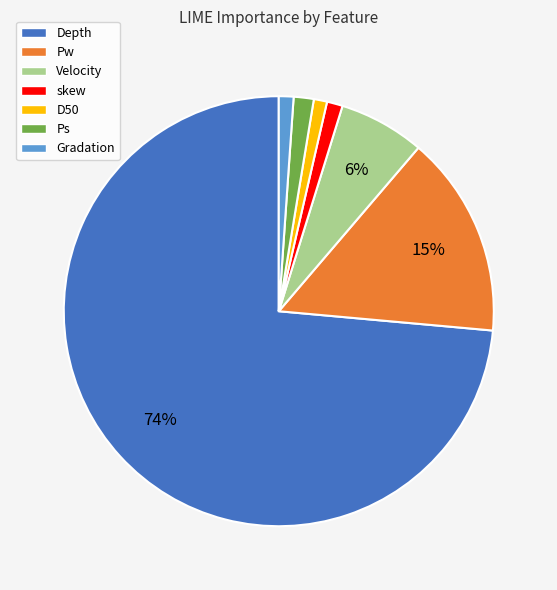

Which has a higher value, skew or Depth?

Depth